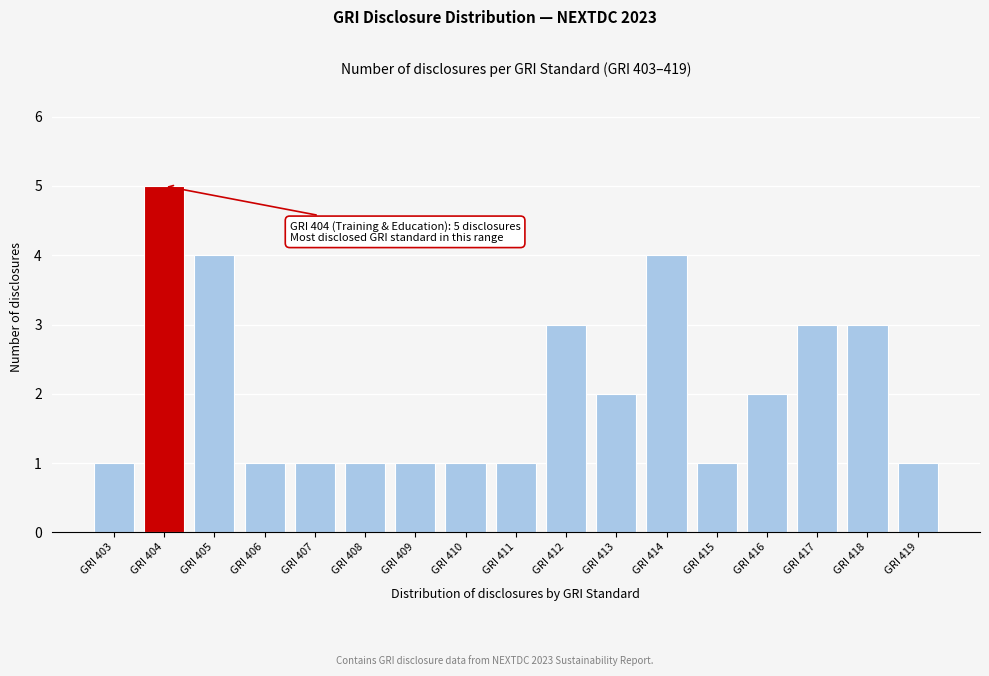

Reading right to left, what are all the values shown in this chart?

GRI 419=1	GRI 418=3	GRI 417=3	GRI 416=2	GRI 415=1	GRI 414=4	GRI 413=2	GRI 412=3	GRI 411=1	GRI 410=1	GRI 409=1	GRI 408=1	GRI 407=1	GRI 406=1	GRI 405=4	GRI 404=5	GRI 403=1